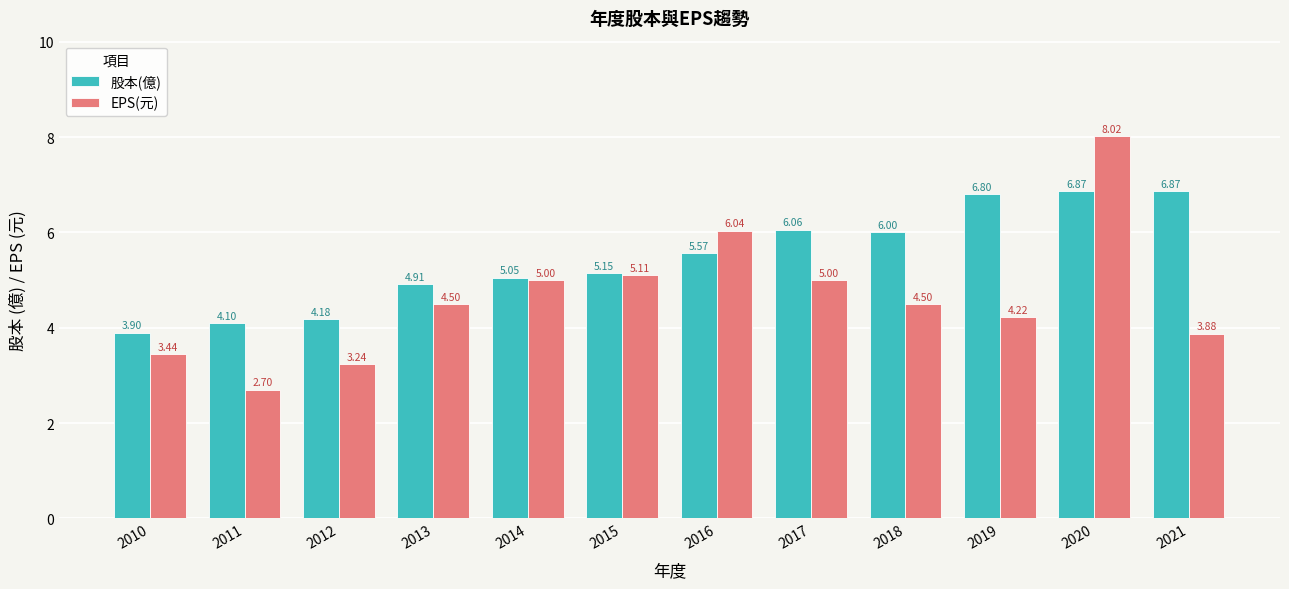

List the series in order of their peak value, highest first.

EPS(元), 股本(億)